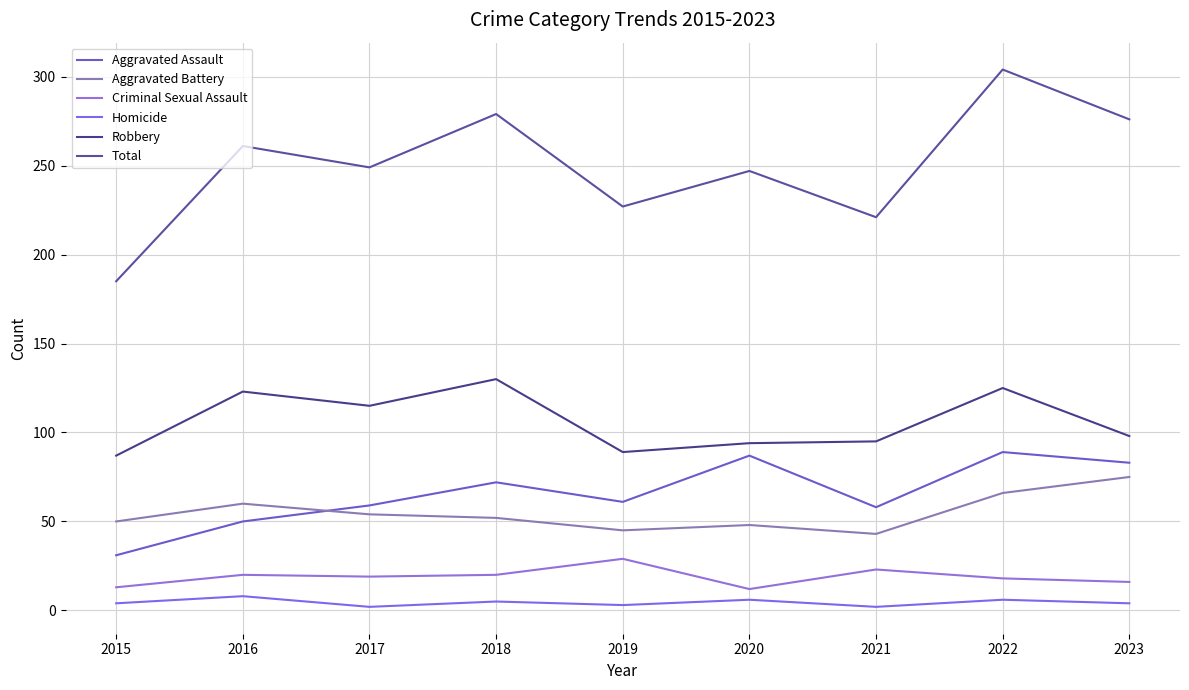

Which series has the widest spread of values?

Total